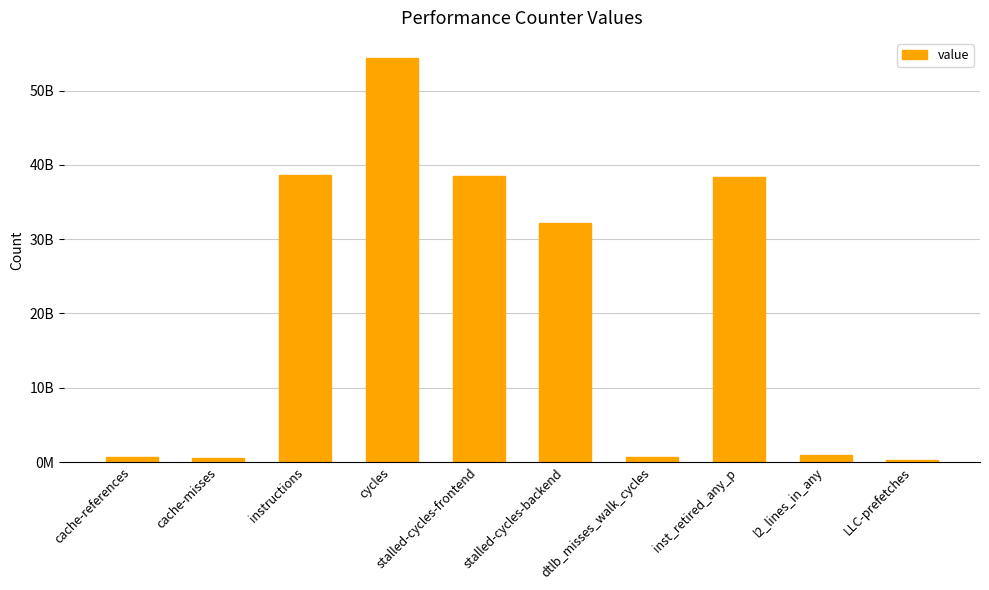

Does the chart contain any negative values?

No